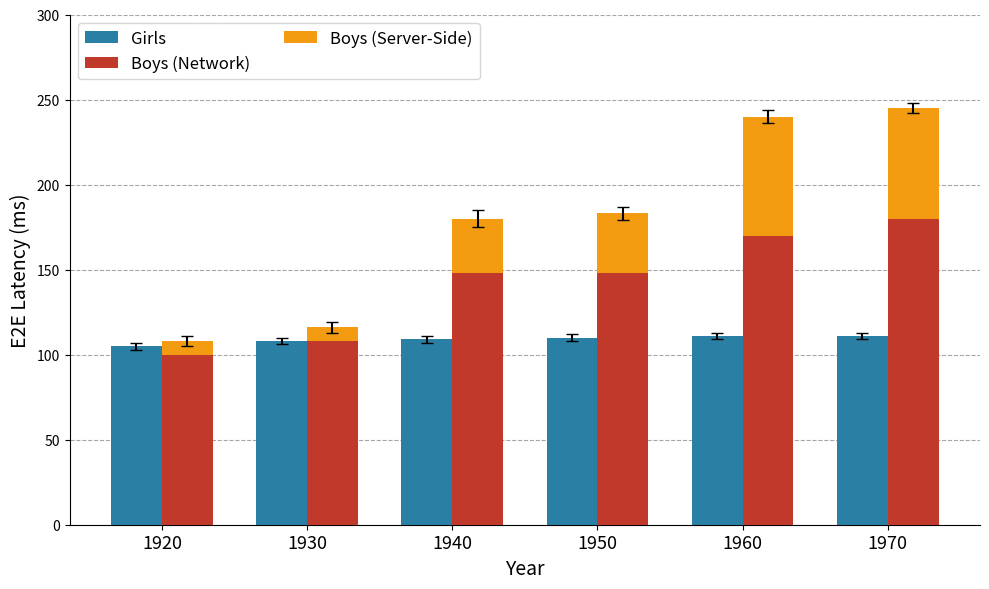

What is the sum of all Boys values?

854